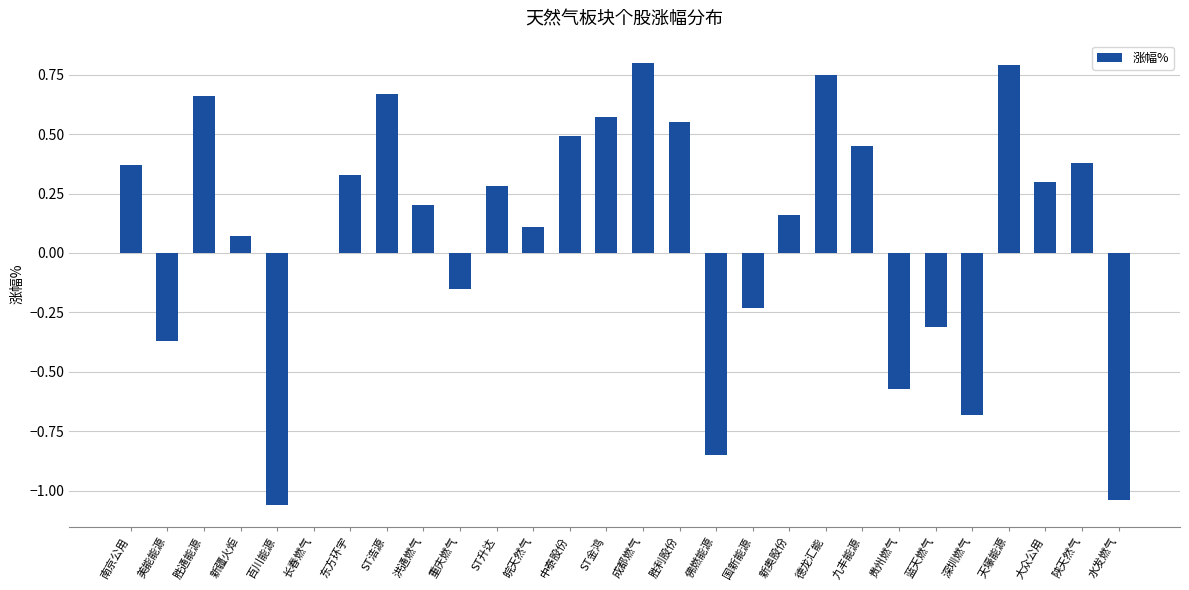

What is the sum of the values at 大众公用 and 天壕能源?

1.1